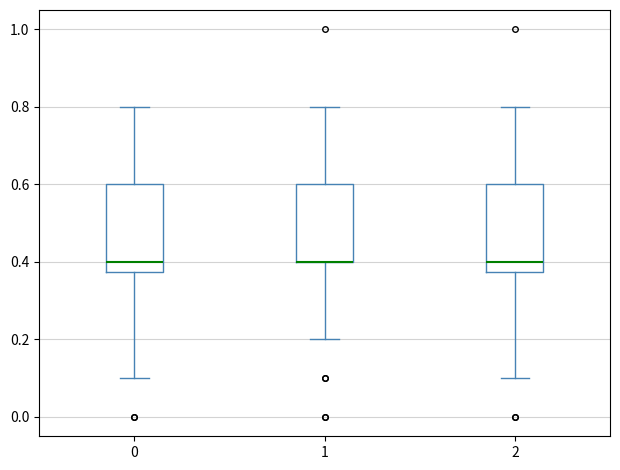

Where does the upper whisker of the box at x = 1 end on the y-axis? The values are not printed on the chart, so give them approximately, as read against the axis.

0.80